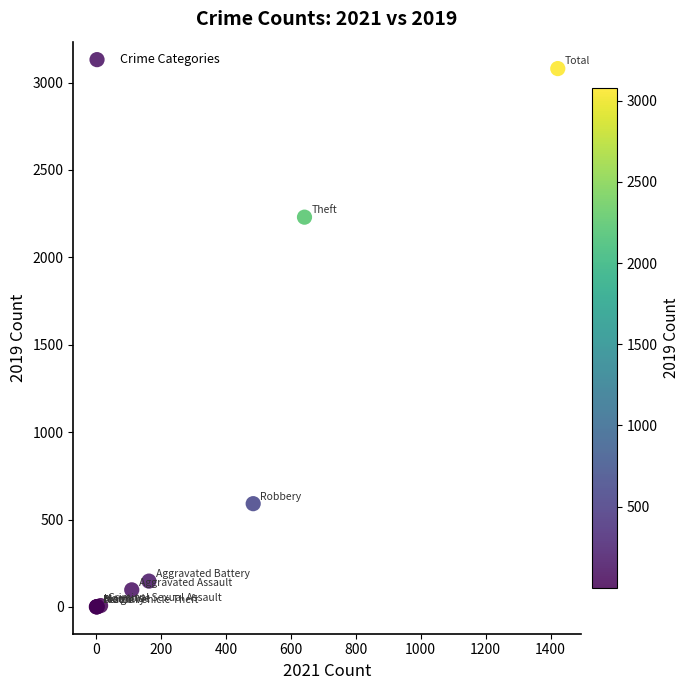

What Y value in the scatter plot is closest to 1540?

2230